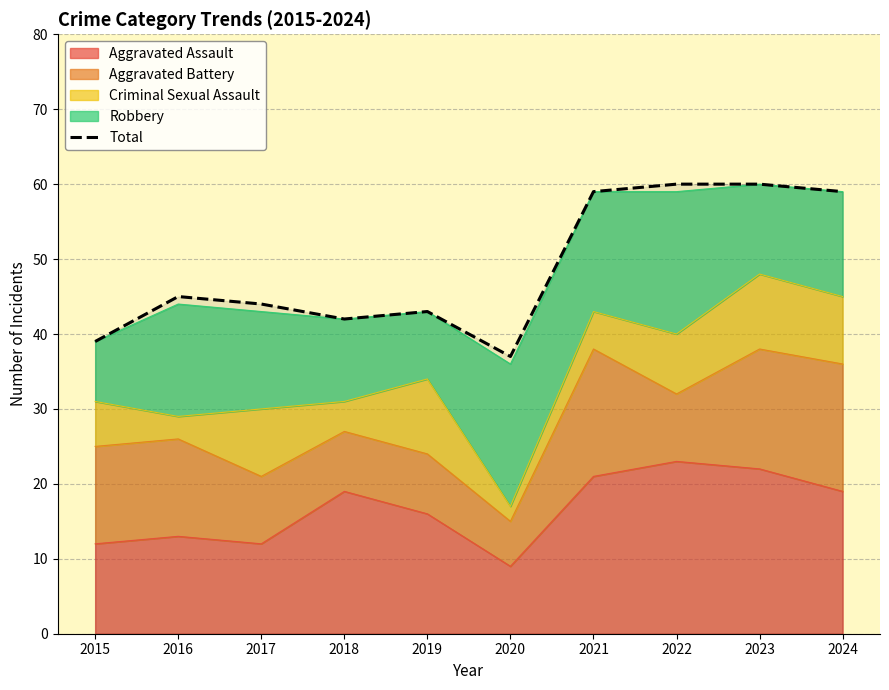

Reading left to right, transcribe all the data shown in this chart.

2015=39	2016=45	2017=44	2018=42	2019=43	2020=37	2021=59	2022=60	2023=60	2024=59